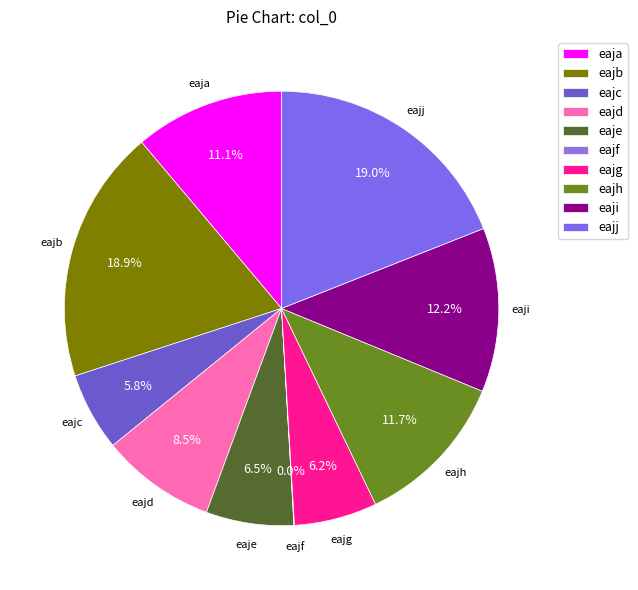

To the nearest percent, what is the combined percentage of eajj and eajb?

38%